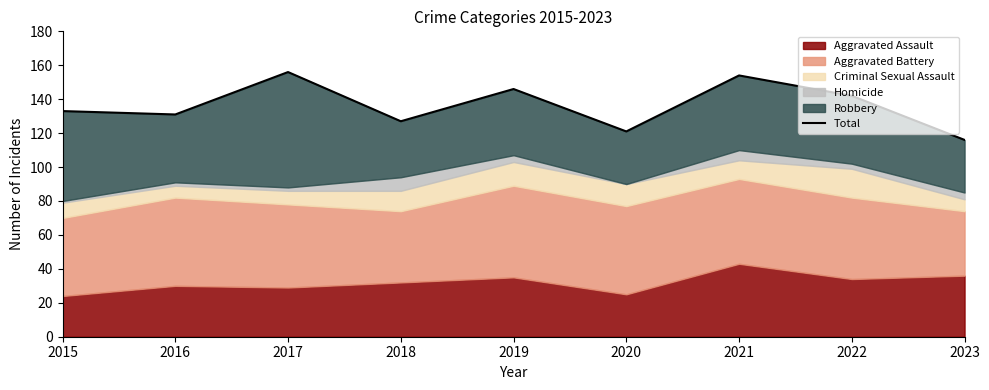

What is the value of the 8th point from the left?

142